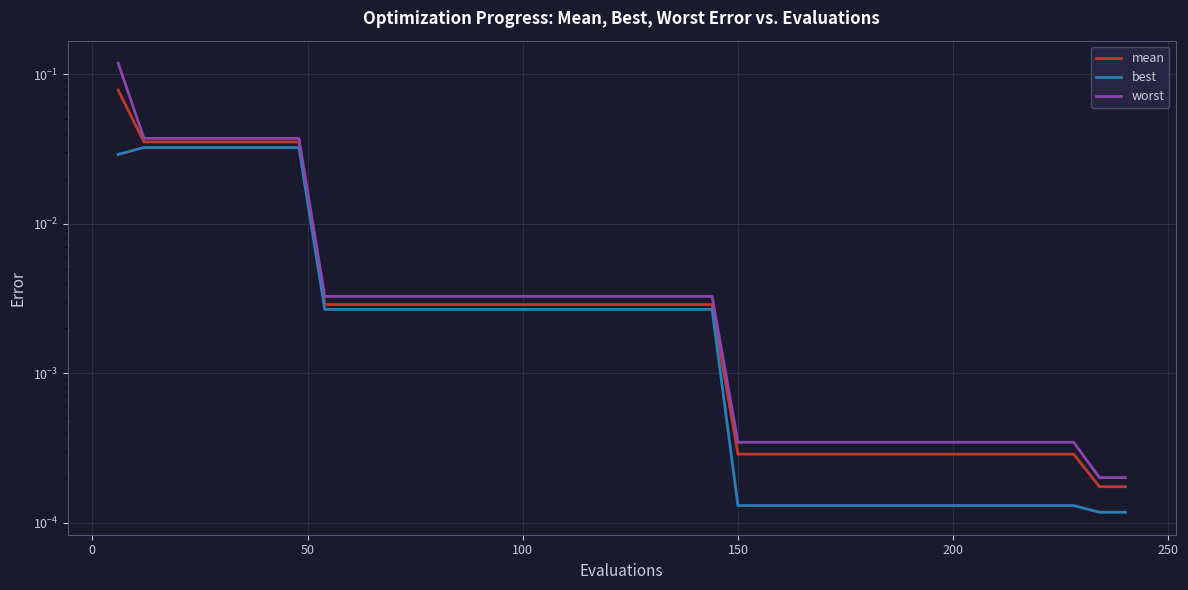

Reading left to right, transcribe all the data shown in this chart.

mean: 0.1	0.0	0.0	0.0	0.0	0.0	0.0	0.0	0.0	0.0	0.0	0.0	0.0	0.0	0.0	0.0	0.0	0.0	0.0	0.0	0.0	0.0	0.0	0.0	0.0	0.0	0.0	0.0	0.0	0.0	0.0	0.0	0.0	0.0	0.0	0.0	0.0	0.0	0.0	0.0
best: 0.0	0.0	0.0	0.0	0.0	0.0	0.0	0.0	0.0	0.0	0.0	0.0	0.0	0.0	0.0	0.0	0.0	0.0	0.0	0.0	0.0	0.0	0.0	0.0	0.0	0.0	0.0	0.0	0.0	0.0	0.0	0.0	0.0	0.0	0.0	0.0	0.0	0.0	0.0	0.0
worst: 0.1	0.0	0.0	0.0	0.0	0.0	0.0	0.0	0.0	0.0	0.0	0.0	0.0	0.0	0.0	0.0	0.0	0.0	0.0	0.0	0.0	0.0	0.0	0.0	0.0	0.0	0.0	0.0	0.0	0.0	0.0	0.0	0.0	0.0	0.0	0.0	0.0	0.0	0.0	0.0